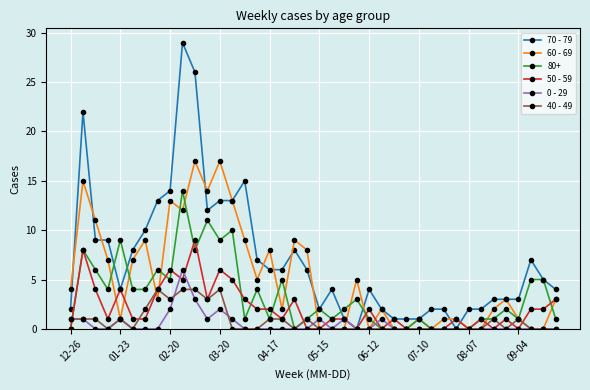

What is the greatest value displayed?

29